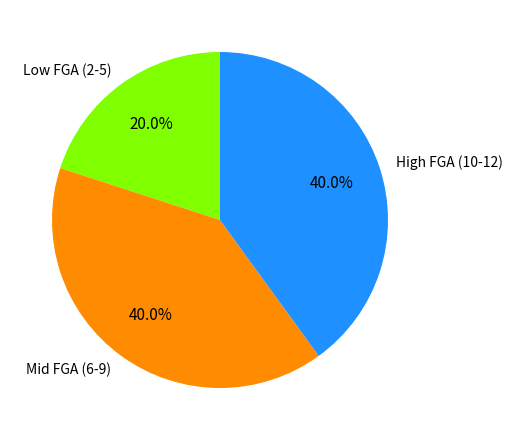

Which category has the smallest portion of the pie?

Low FGA (2-5)